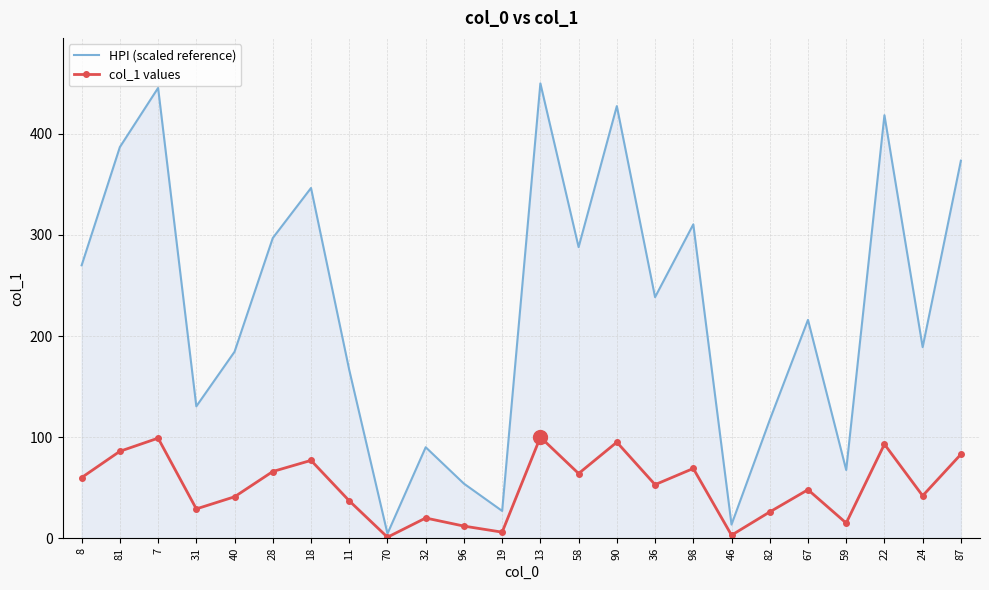

True or false: HPI (scaled reference) has more than 2 interior local peaks.

True